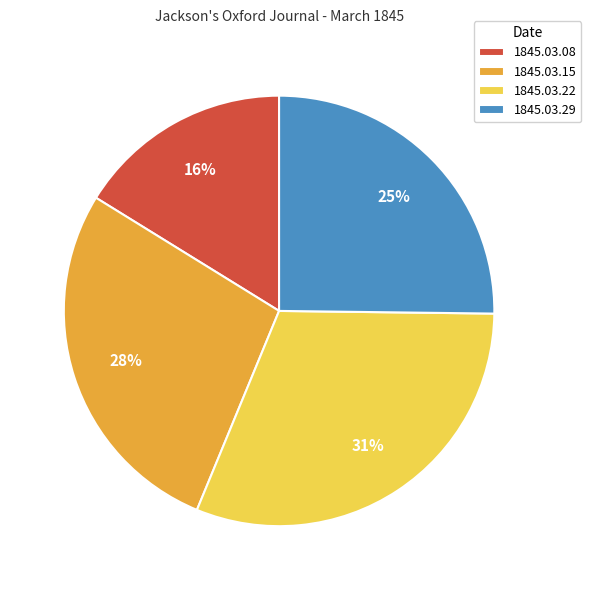

True or false: 1845.03.08 accounts for 16% of the total.

True